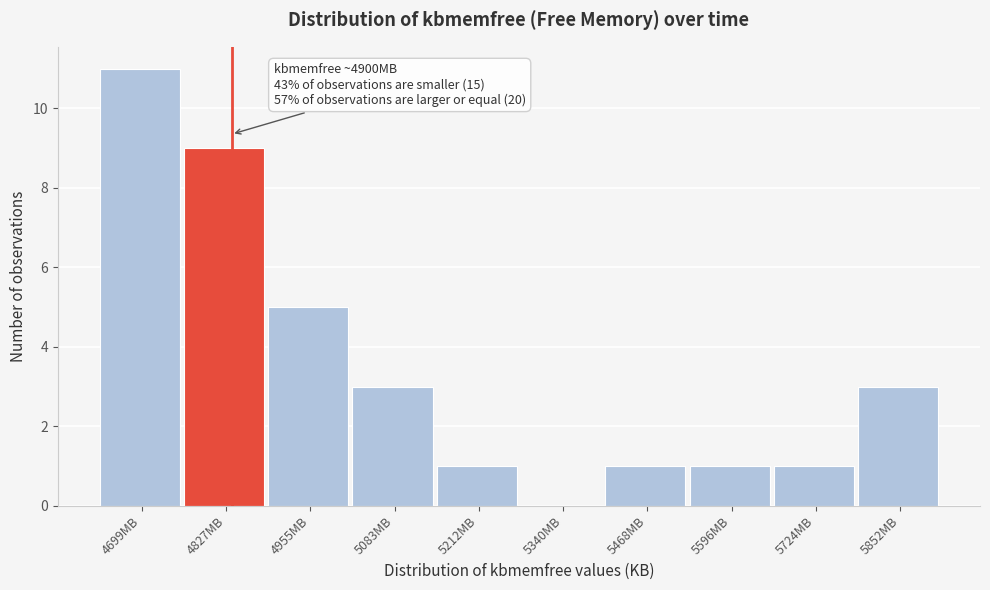

Reading left to right, extract all data points from this chart.

4699MB=11	4827MB=9	4955MB=5	5083MB=3	5212MB=1	5340MB=0	5468MB=1	5596MB=1	5724MB=1	5852MB=3